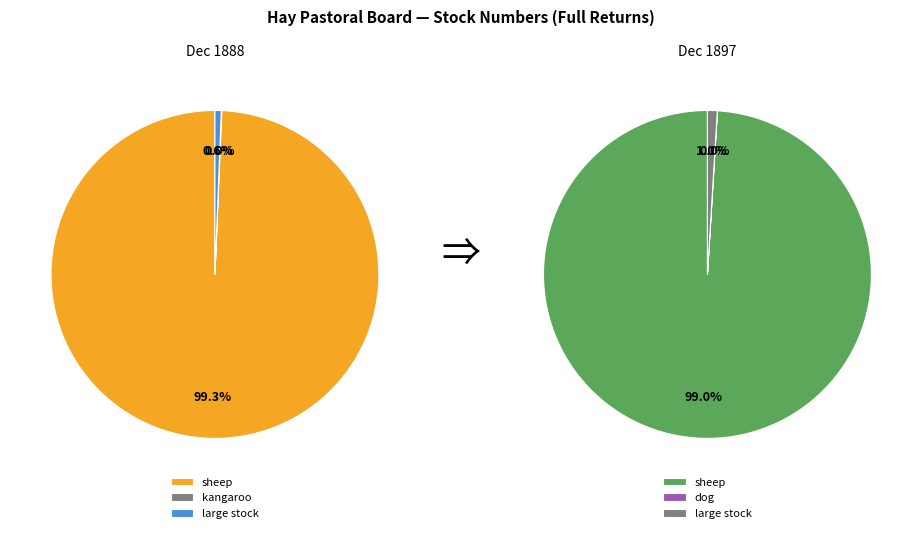

The kangaroo (1889) slice represents 1% of the pie. True or false?

False